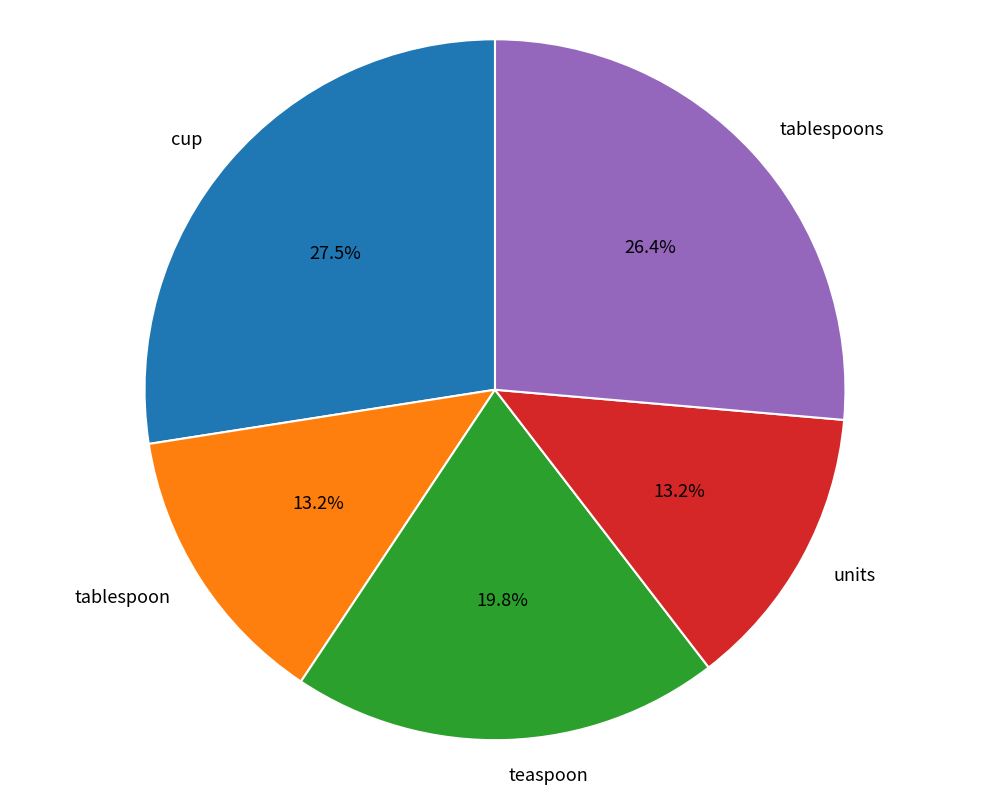

How many slices are in this pie chart?

5